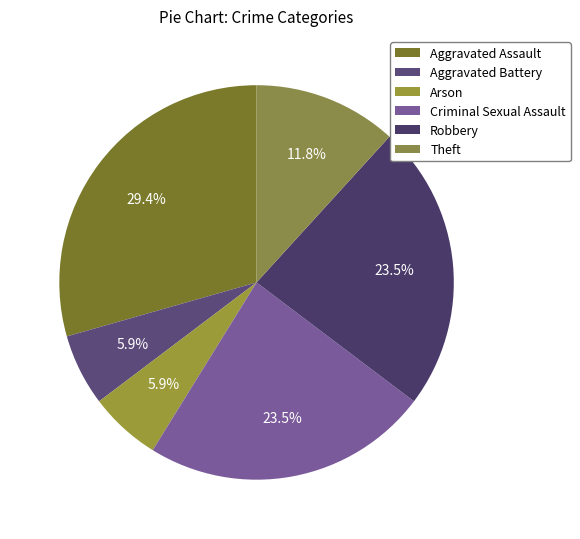

To the nearest percent, what is the average slice percentage?

17%